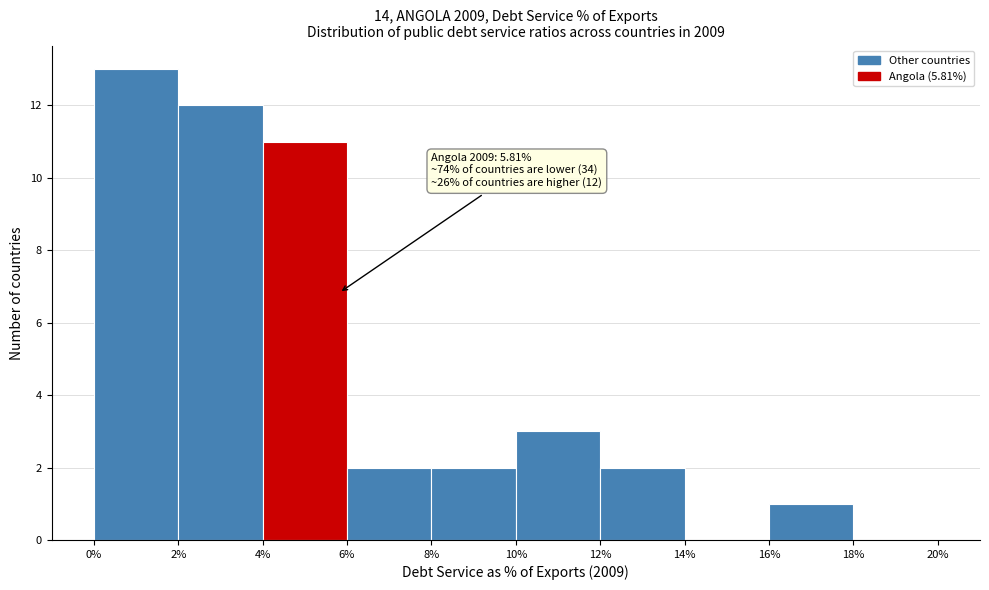

Over which range of the x-axis is the bar tallest?

0% to 2%